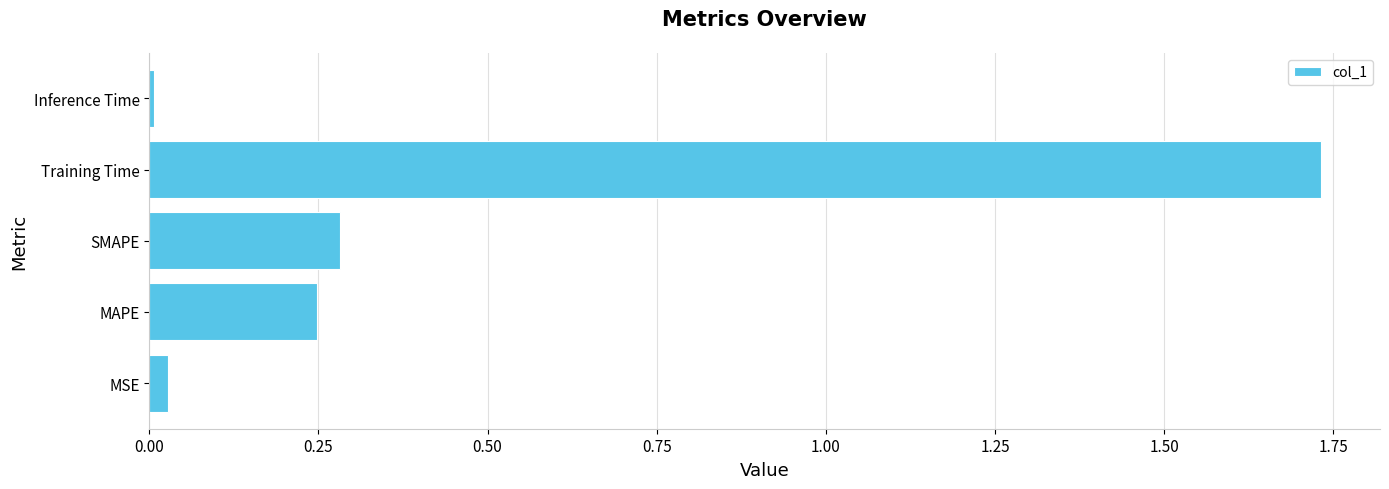

Which label corresponds to the largest value in the chart?

Training Time